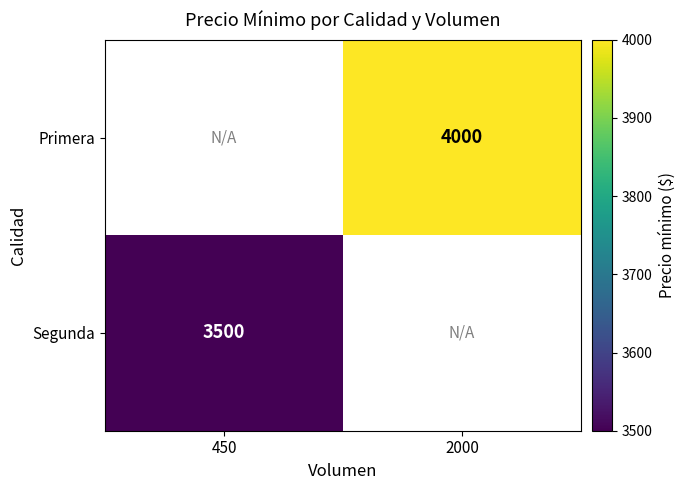

The value of Primera at 2000 is 6395. True or false?

False